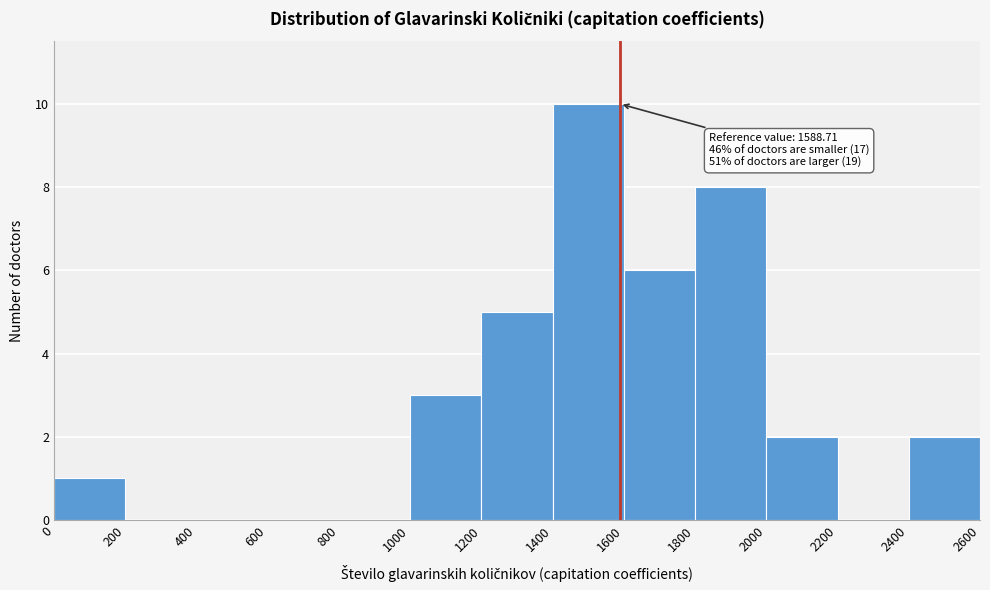

Over which range of the x-axis is the bar tallest?

1400 to 1600